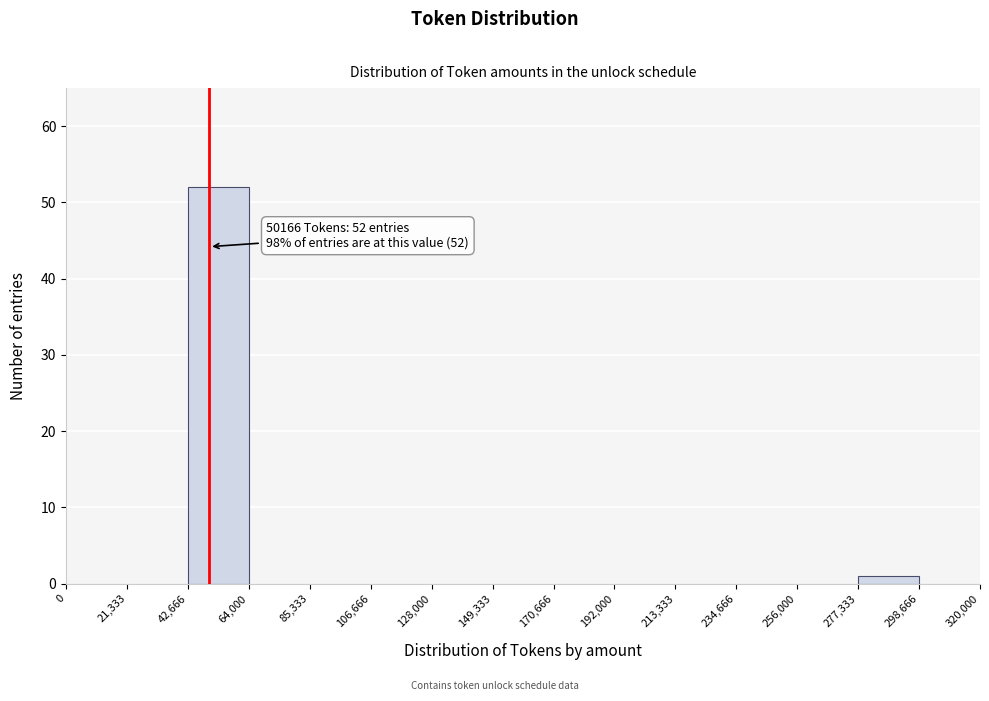

Over which range of the x-axis is the bar tallest?

42,666 to 64,000